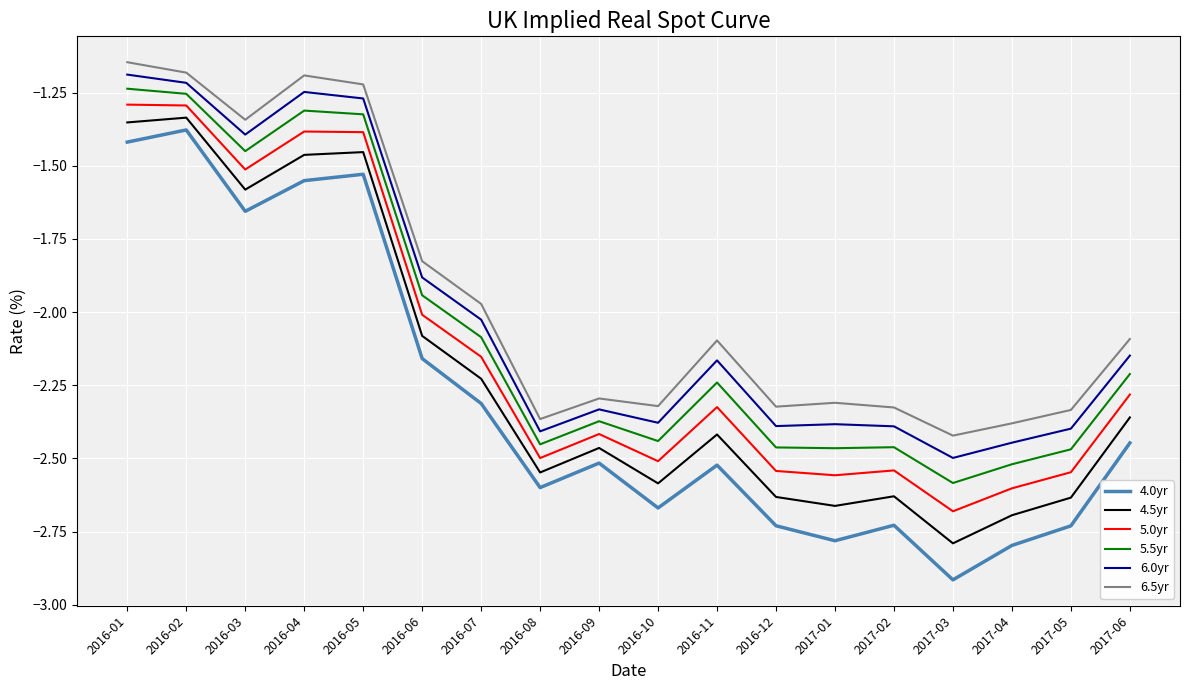

Which series has the largest range (max minus min)?

4.0yr